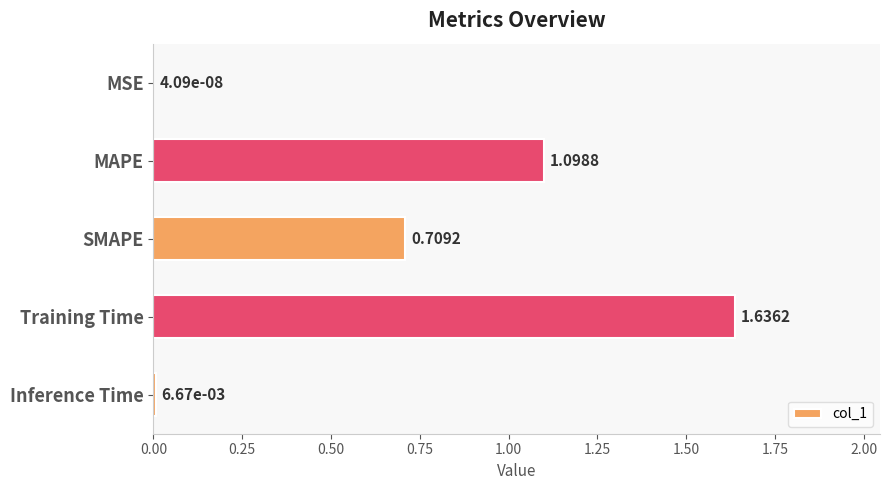

Where is the data nearest to the value 0?

MSE